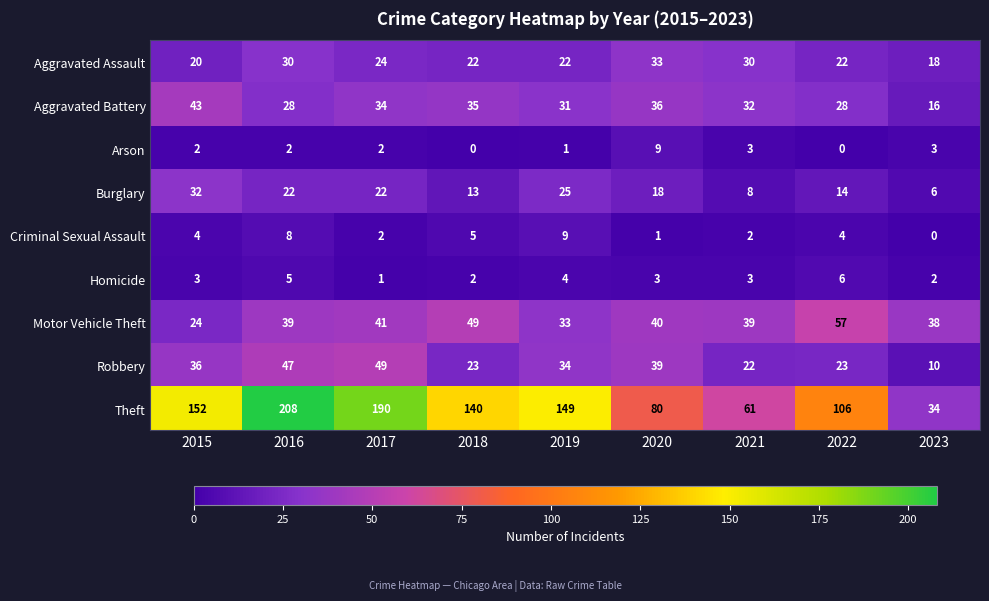

What is the sum of the Aggravated Battery values at 2022 and 2023?

44